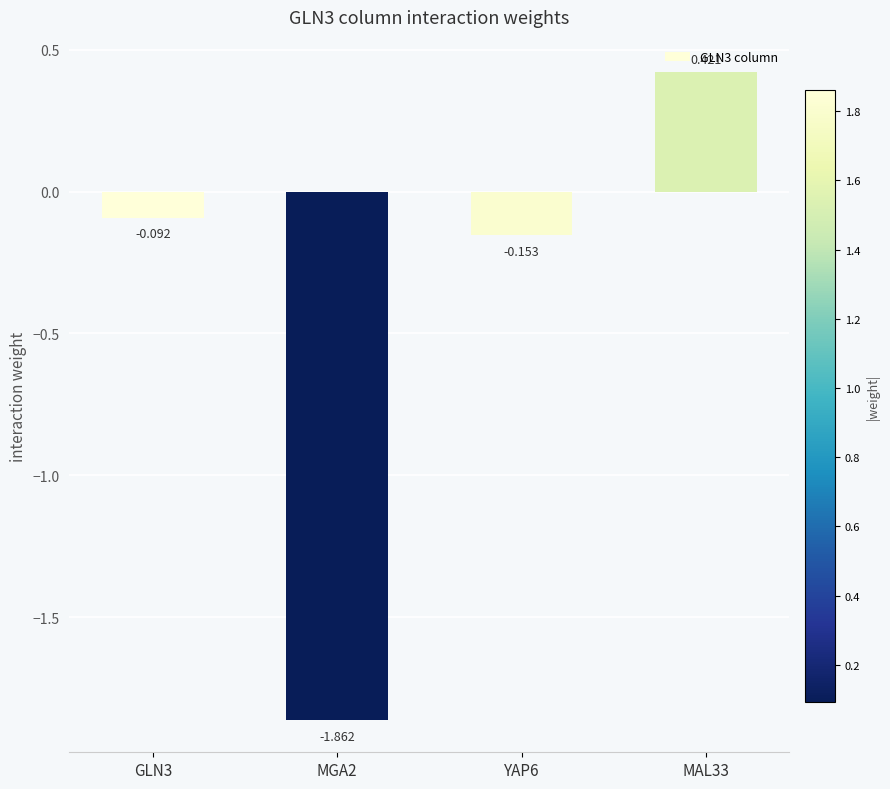

At which category does the chart reach its peak across all series?

MAL33